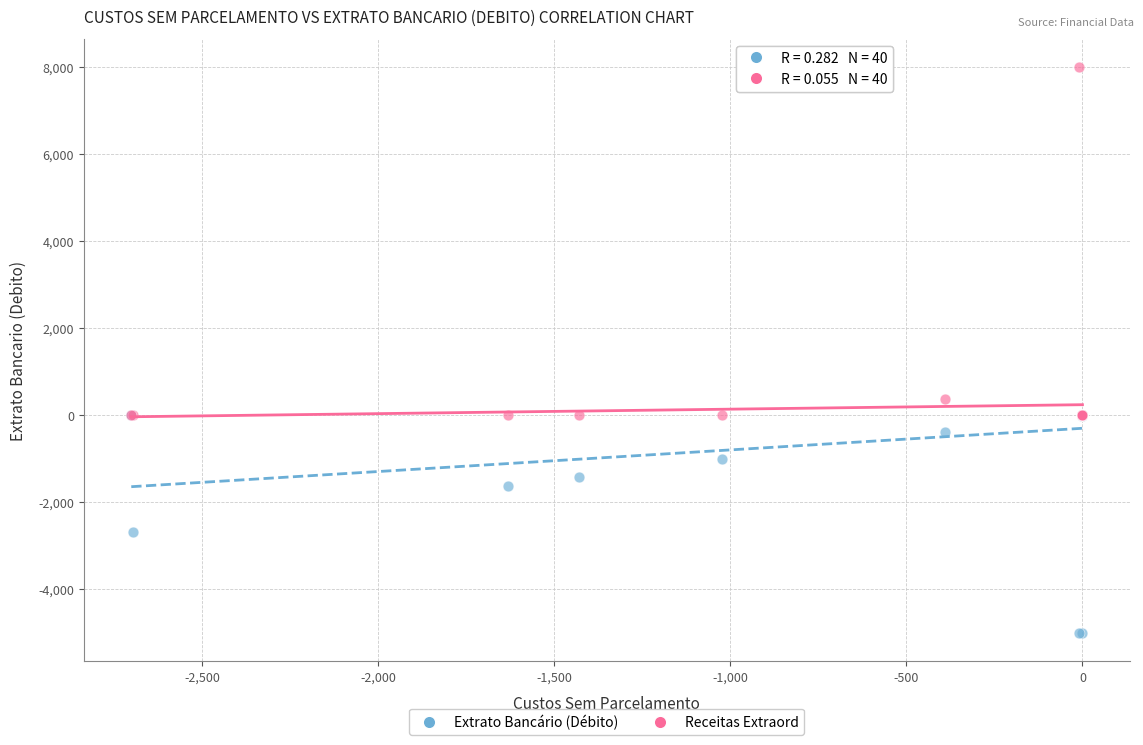

Which series reaches the maximum Y coordinate?

Receitas Extraord